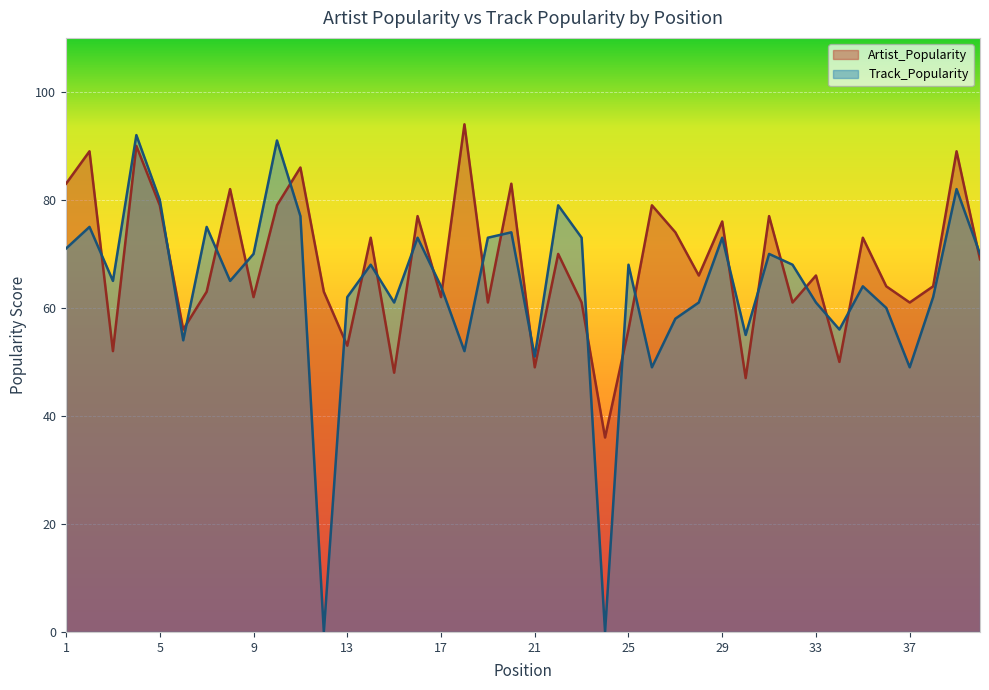

Which series has the largest total across all categories?

Artist_Popularity